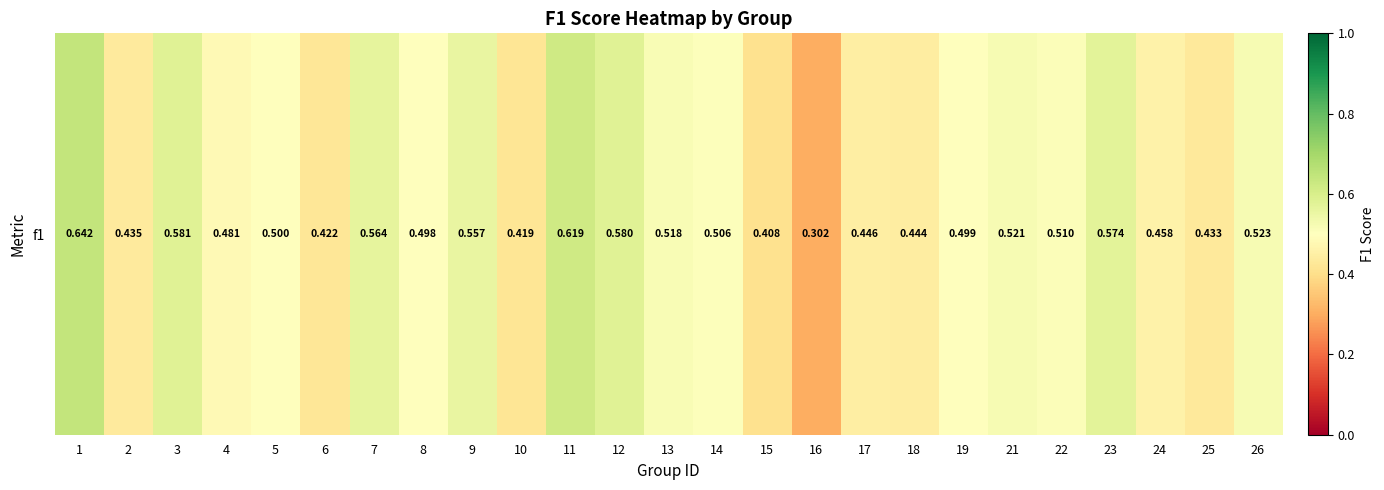

What is the difference between the maximum and minimum values?

0.3